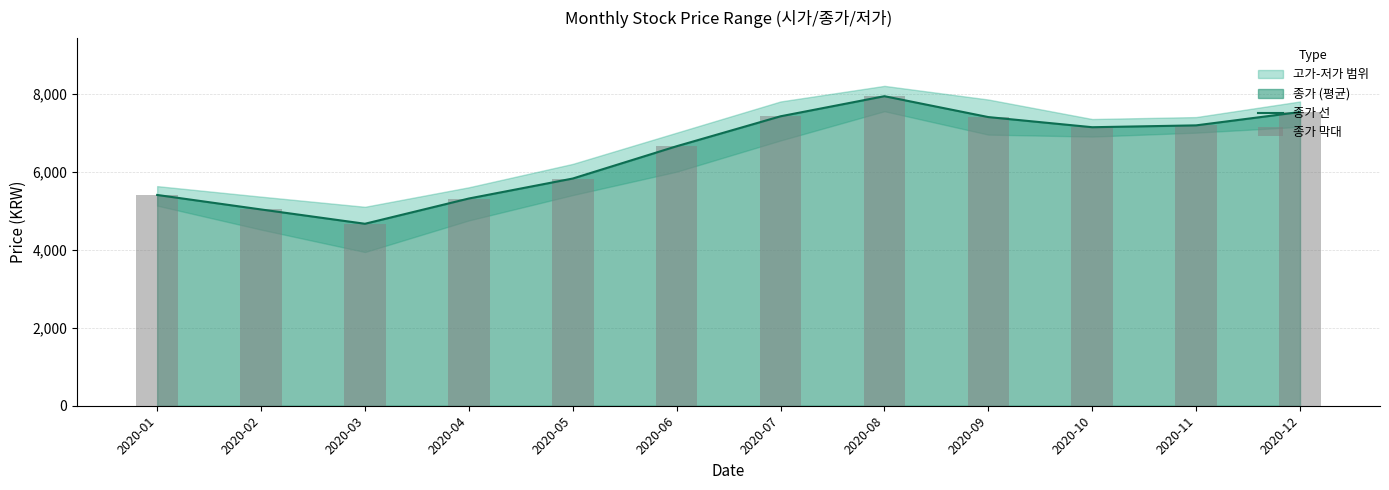

Where does the 종가 선 series first go above 7140?

2020-07